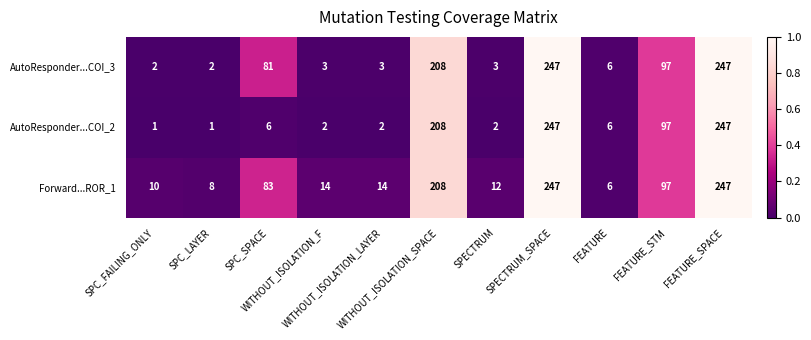

What is the greatest value displayed?

247